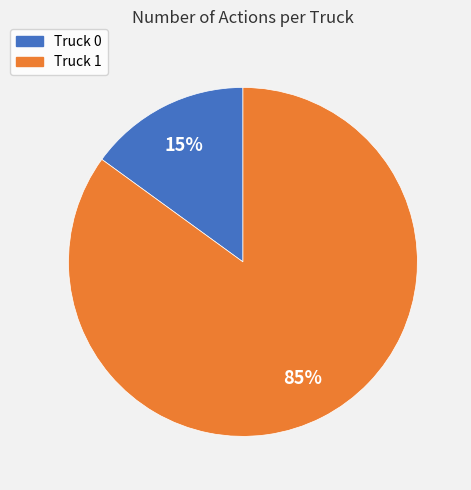

How many slices are in this pie chart?

2